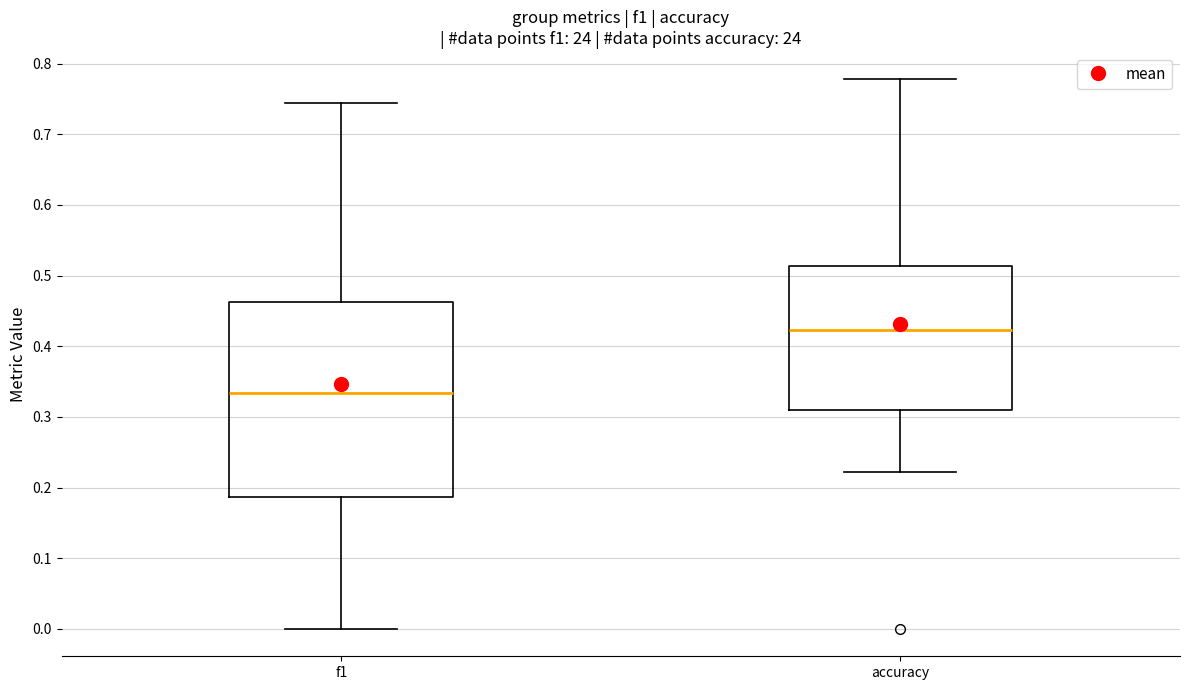

Comparing the boxes themselves (not the whiskers), which one is the tallest?

f1